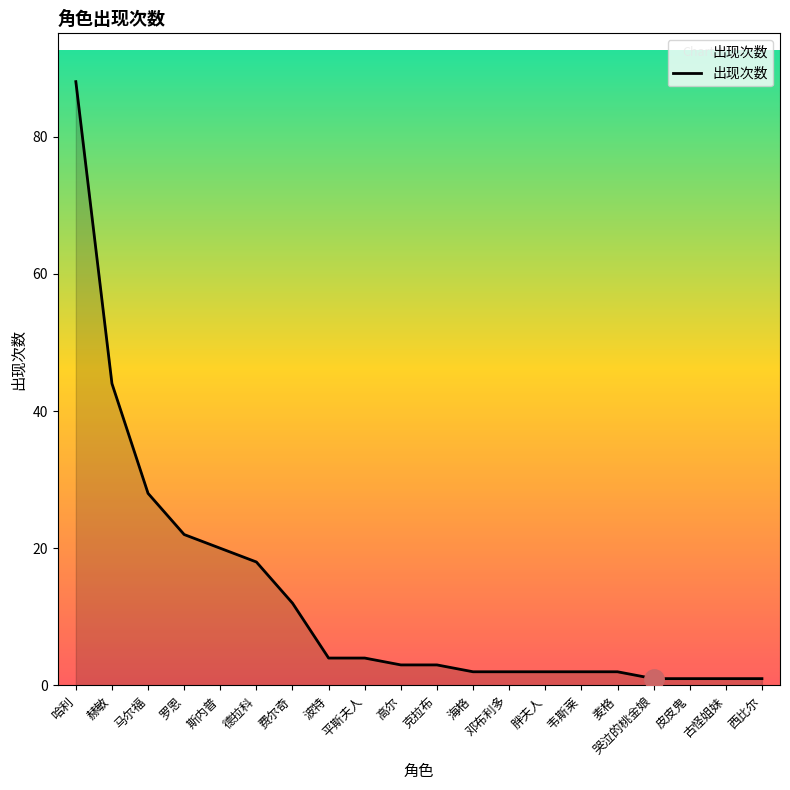

Which has a higher value, 马尔福 or 韦斯莱?

马尔福